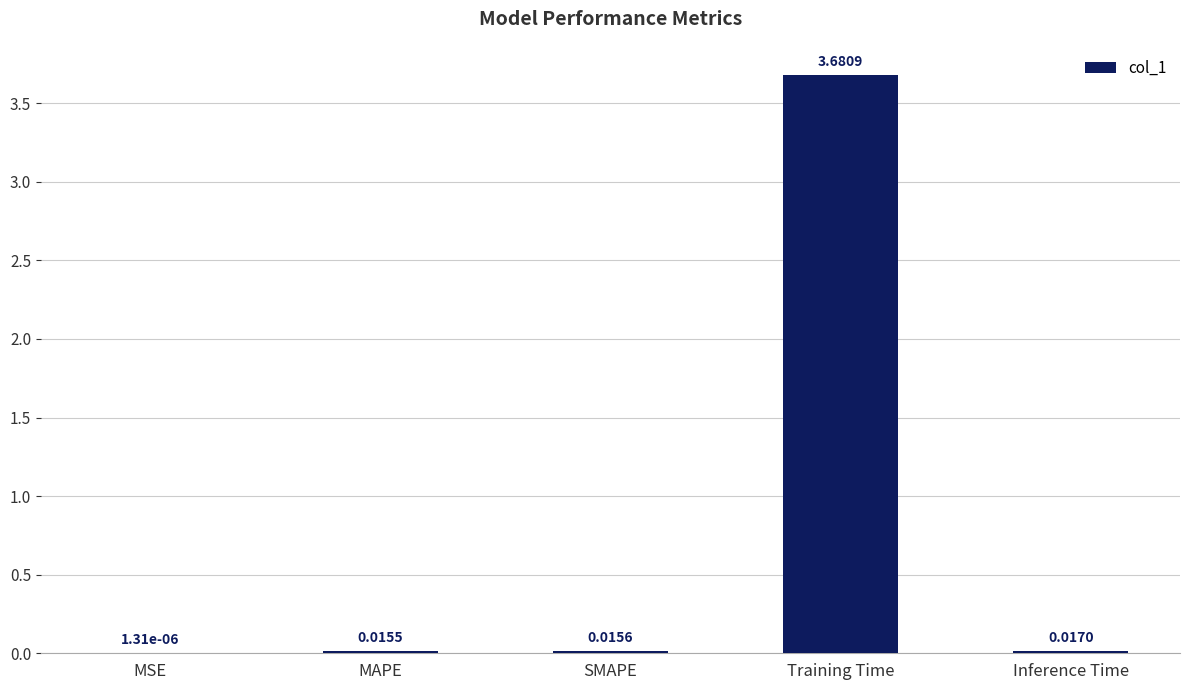

Which has a higher value, Training Time or Inference Time?

Training Time